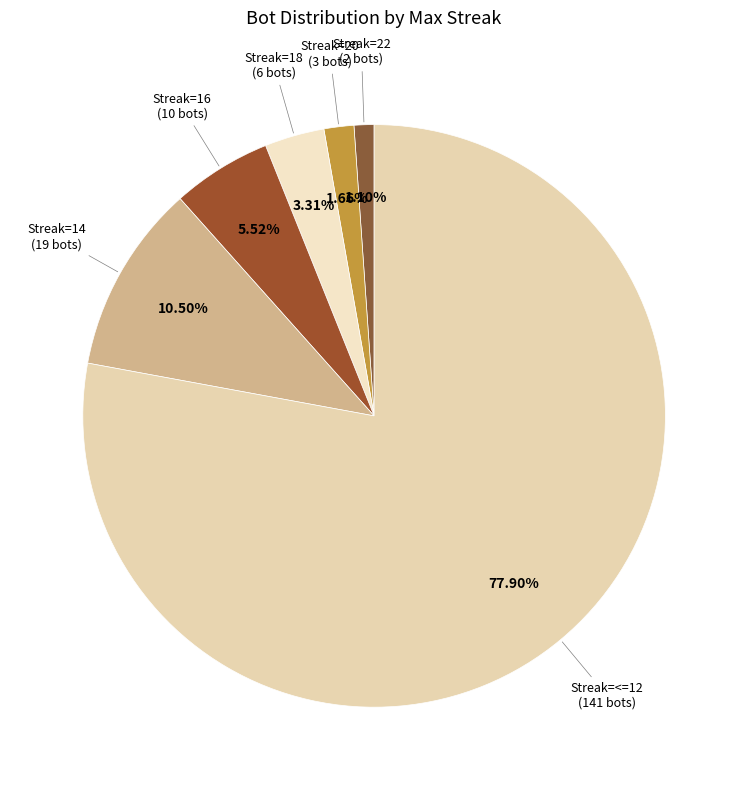

Count the number of slices in the pie.

6